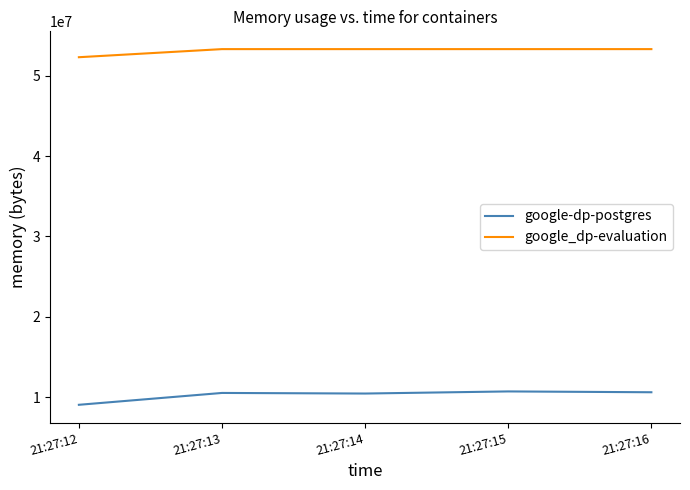

Which series has the largest total across all categories?

google_dp-evaluation